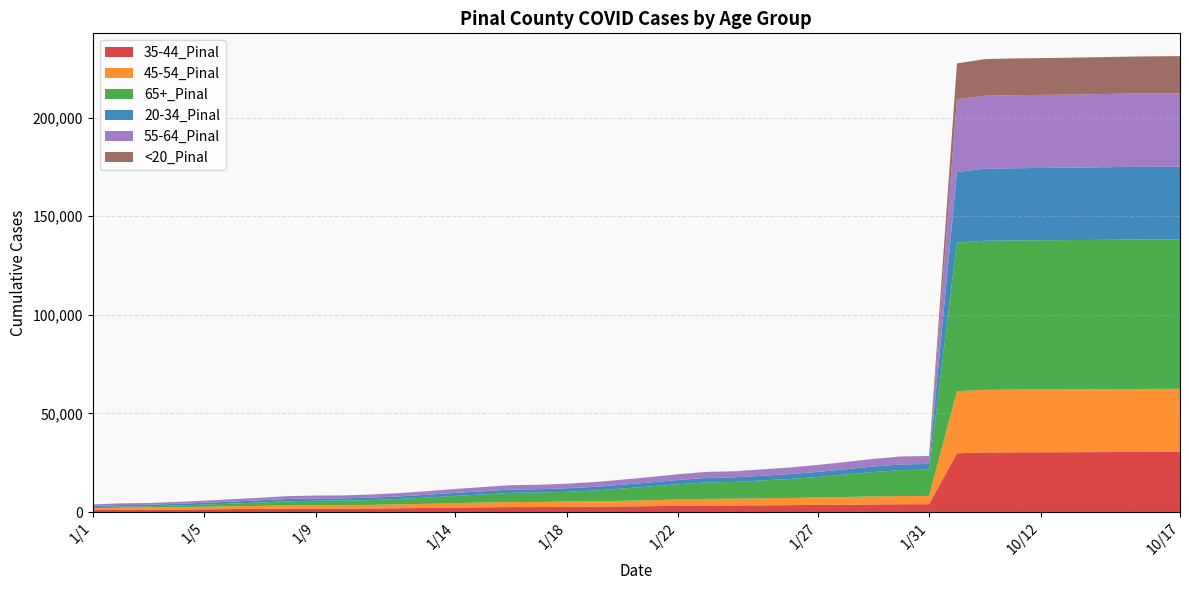

Reading left to right, transcribe all the data shown in this chart.

35-44_Pinal: 1/1=989	1/2=1109	1/3=1155	1/4=1255	1/5=1364	1/6=1490	1/7=1580	1/8=1665	1/9=1709	1/10=1725	1/11=1807	1/12=1921	1/13=2059	1/14=2242	1/15=2398	1/16=2488	1/17=2520	1/18=2633	1/19=2708	1/20=2837	1/21=2970	1/22=3137	1/23=3303	1/24=3336	1/25=3407	1/26=3489	1/27=3616	1/28=3731	1/29=3855	1/30=3947	1/31=3969	10/1=29778	10/10=30201	10/11=30268	10/12=30299	10/13=30334	10/14=30379	10/15=30433	10/16=30461	10/17=30486
45-54_Pinal: 1/1=941	1/2=1067	1/3=1113	1/4=1205	1/5=1295	1/6=1428	1/7=1543	1/8=1678	1/9=1723	1/10=1738	1/11=1824	1/12=1947	1/13=2100	1/14=2259	1/15=2438	1/16=2539	1/17=2581	1/18=2652	1/19=2738	1/20=2843	1/21=3012	1/22=3199	1/23=3362	1/24=3423	1/25=3513	1/26=3610	1/27=3769	1/28=3890	1/29=4029	1/30=4162	1/31=4194	10/1=31446	10/10=31738	10/11=31787	10/12=31813	10/13=31843	10/14=31878	10/15=31921	10/16=31948	10/17=31964
65+_Pinal: 1/1=535	1/2=615	1/3=637	1/4=865	1/5=1099	1/6=1366	1/7=1700	1/8=2133	1/9=2269	1/10=2290	1/11=2469	1/12=2750	1/13=3159	1/14=3683	1/15=4062	1/16=4679	1/17=4734	1/18=4955	1/19=5461	1/20=6232	1/21=6979	1/22=7734	1/23=8327	1/24=8488	1/25=9084	1/26=9655	1/27=10380	1/28=11395	1/29=12400	1/30=13185	1/31=13338	10/1=75367	10/10=75613	10/11=75652	10/12=75673	10/13=75694	10/14=75714	10/15=75748	10/16=75762	10/17=75770
20-34_Pinal: 1/1=639	1/2=721	1/3=749	1/4=813	1/5=909	1/6=1021	1/7=1084	1/8=1135	1/9=1168	1/10=1178	1/11=1227	1/12=1317	1/13=1426	1/14=1525	1/15=1646	1/16=1705	1/17=1724	1/18=1789	1/19=1861	1/20=1938	1/21=2033	1/22=2181	1/23=2265	1/24=2302	1/25=2382	1/26=2457	1/27=2570	1/28=2646	1/29=2757	1/30=2827	1/31=2863	10/1=35819	10/10=36493	10/11=36596	10/12=36654	10/13=36713	10/14=36786	10/15=36871	10/16=36920	10/17=36956
55-64_Pinal: 1/1=757	1/2=864	1/3=887	1/4=975	1/5=1070	1/6=1192	1/7=1293	1/8=1427	1/9=1464	1/10=1475	1/11=1542	1/12=1642	1/13=1815	1/14=1963	1/15=2097	1/16=2186	1/17=2222	1/18=2315	1/19=2397	1/20=2521	1/21=2690	1/22=2879	1/23=3035	1/24=3065	1/25=3190	1/26=3306	1/27=3496	1/28=3646	1/29=3832	1/30=3991	1/31=4021	10/1=36819	10/10=37013	10/11=37041	10/12=37057	10/13=37072	10/14=37106	10/15=37149	10/16=37166	10/17=37180
<20_Pinal: 1/1=5	1/2=6	1/3=6	1/4=7	1/5=8	1/6=10	1/7=12	1/8=14	1/9=14	1/10=14	1/11=18	1/12=18	1/13=21	1/14=22	1/15=23	1/16=26	1/17=26	1/18=27	1/19=30	1/20=35	1/21=39	1/22=41	1/23=44	1/24=46	1/25=48	1/26=49	1/27=50	1/28=51	1/29=60	1/30=63	1/31=65	10/1=18225	10/10=18578	10/11=18638	10/12=18661	10/13=18690	10/14=18713	10/15=18756	10/16=18782	10/17=18798